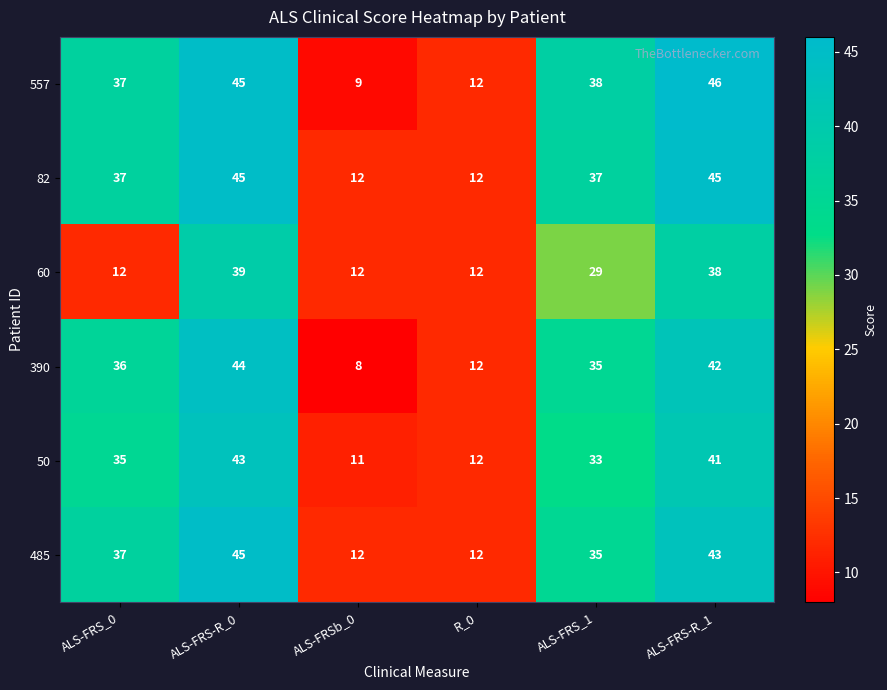

What is the approximate value of 60 at ALS-FRS-R_1, to the nearest 10?

40